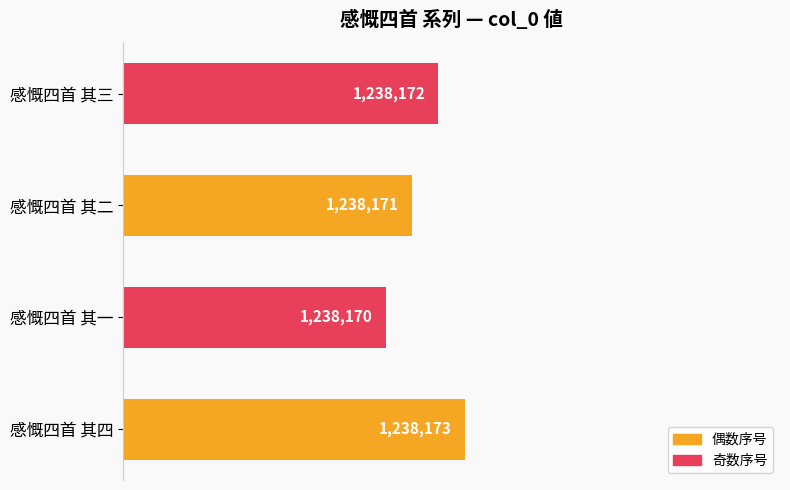

Are the bars horizontal?

Yes